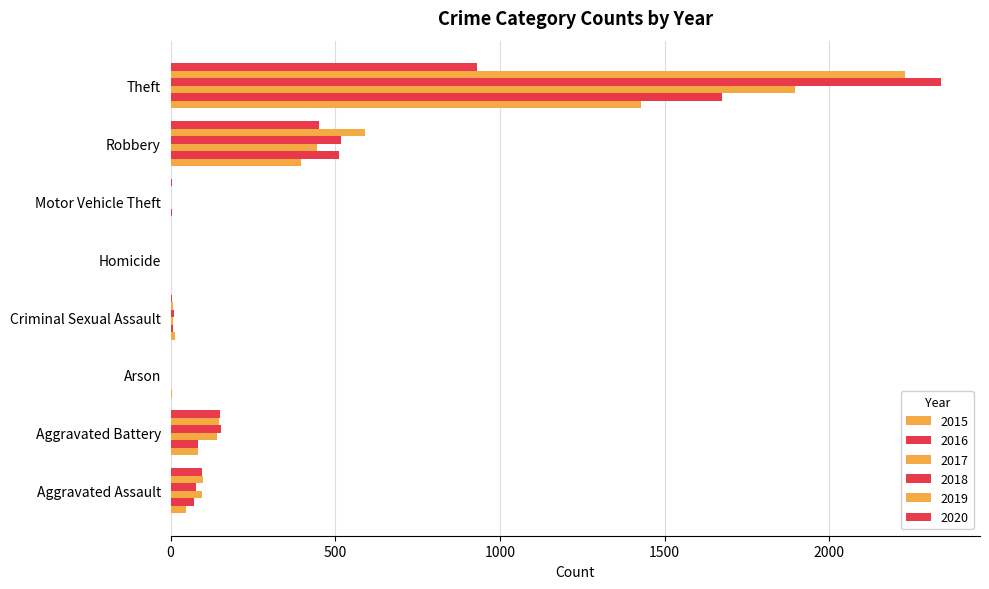

Count the number of categories in the chart.

8